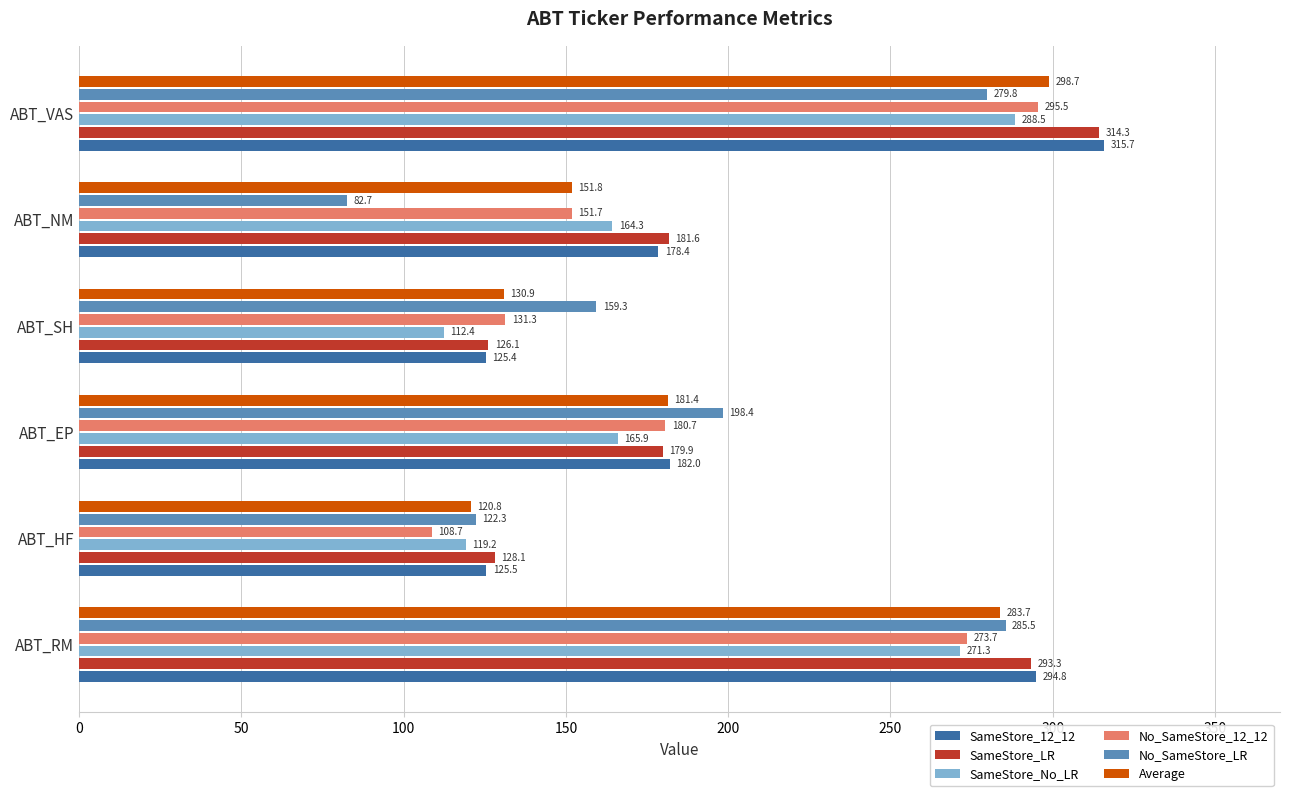

List the labels in order of Average value, largest first.

ABT_VAS, ABT_RM, ABT_EP, ABT_NM, ABT_SH, ABT_HF